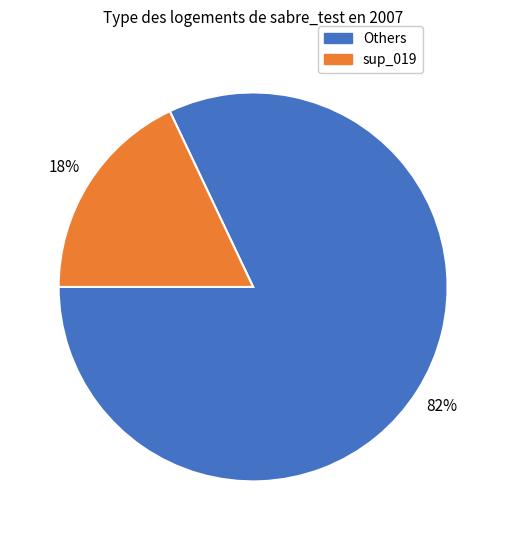

To the nearest percent, what is the average slice percentage?

50%